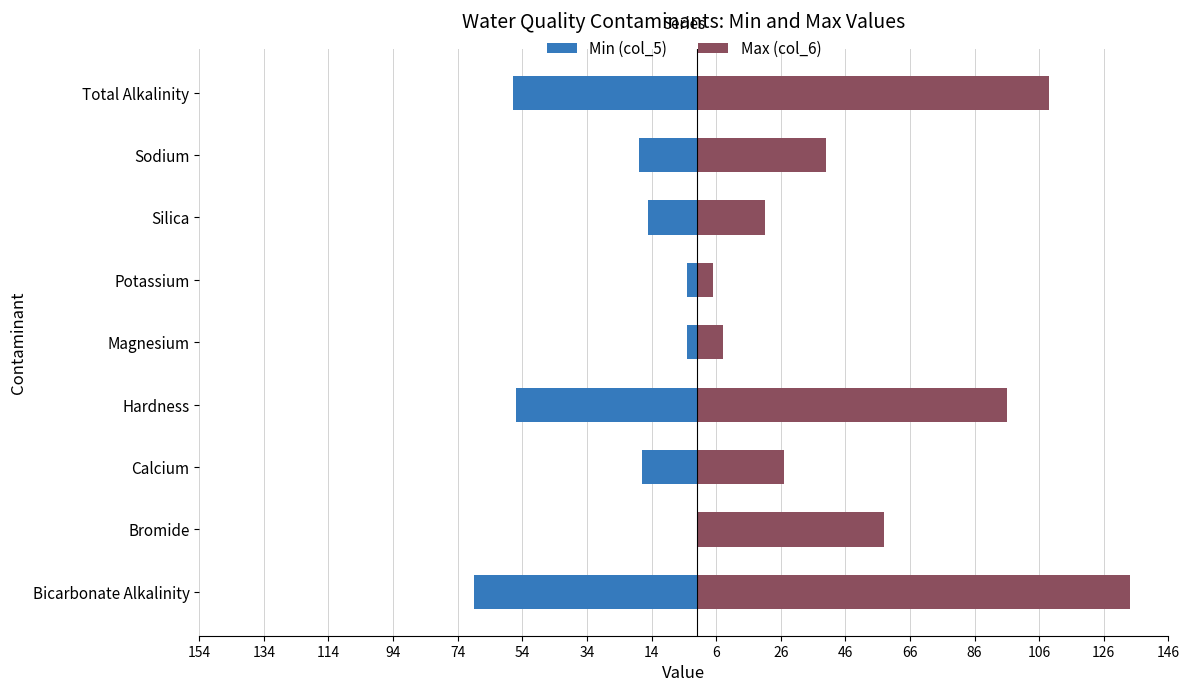

At how many categories does at least one series exceed 71?

3